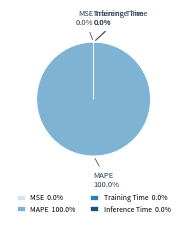

Is there any slice that represents more than half of the pie?

Yes